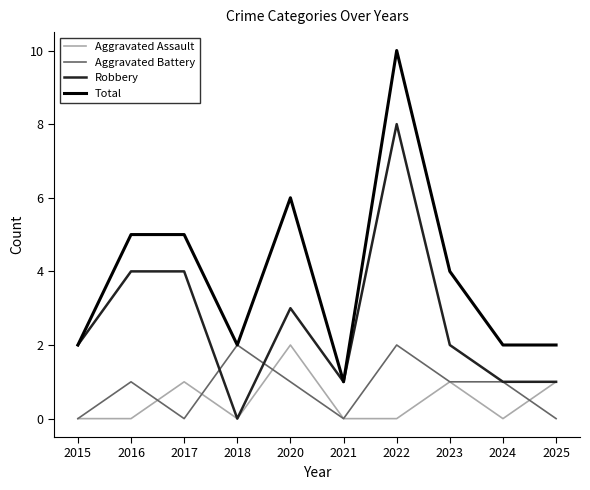

What is the total value across all series at 2025?

4